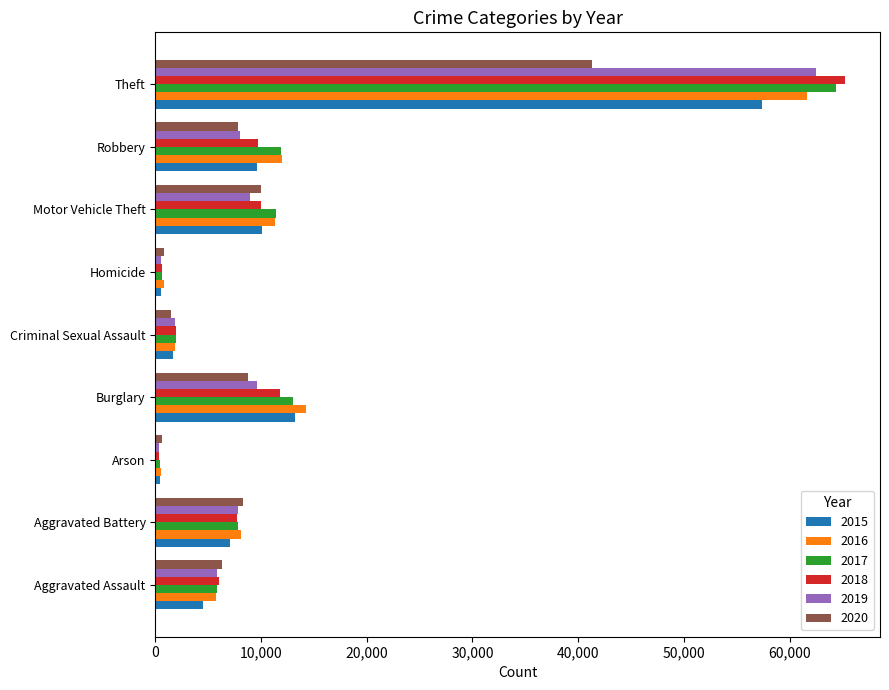

What is the difference between the maximum and minimum values in the 2018 series?

64909